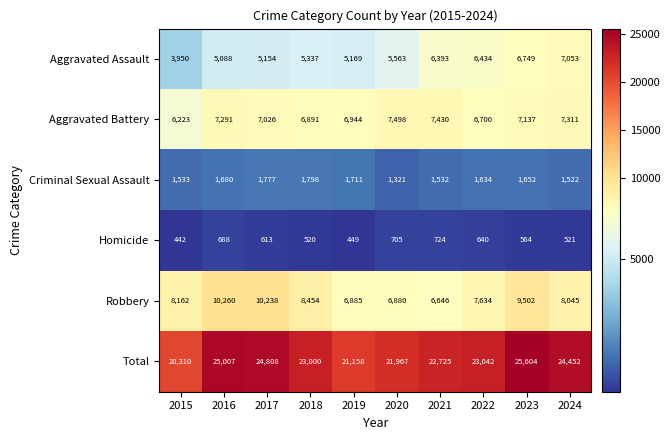

Is the value of Criminal Sexual Assault at 2015 greater than the value of Aggravated Assault at 2021?

No